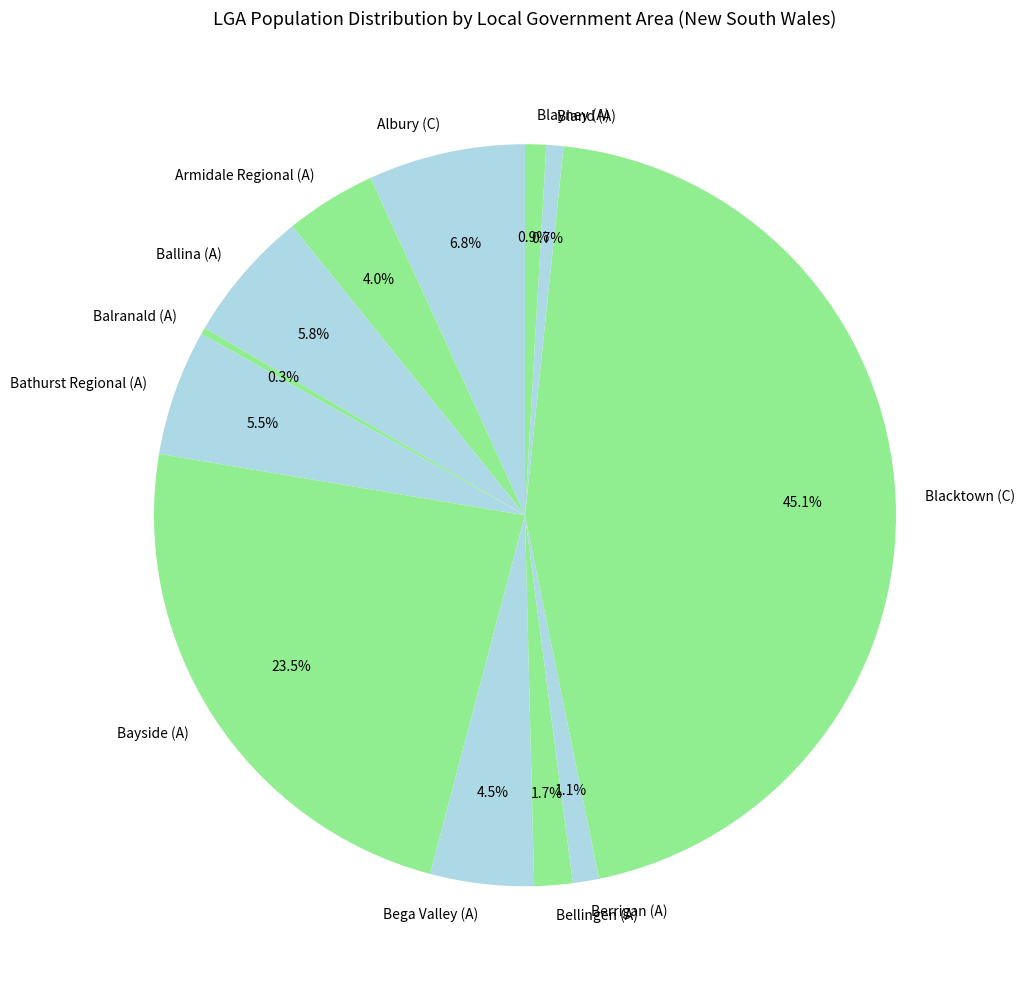

Which has a higher value, Bathurst Regional (A) or Bega Valley (A)?

Bathurst Regional (A)